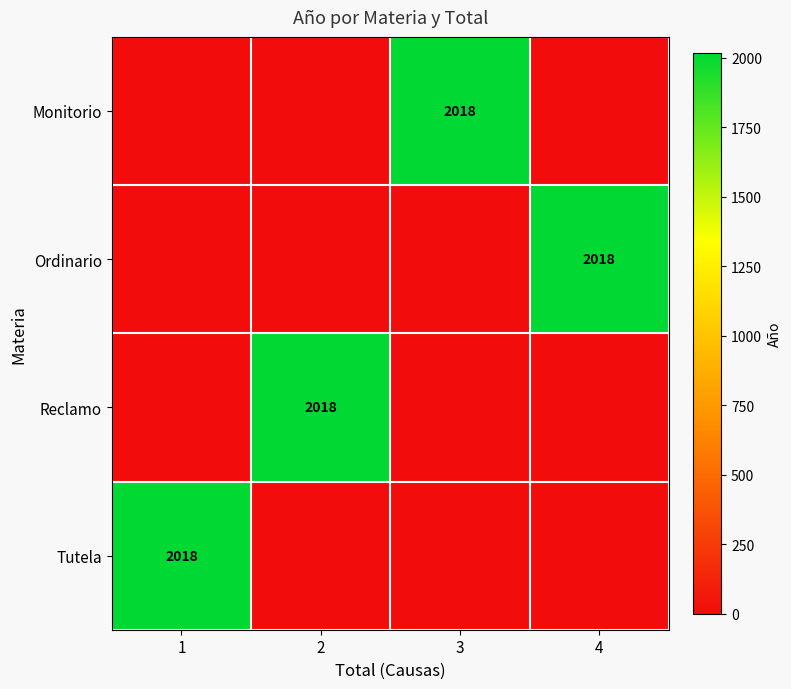

The value of Monitorio at 3 is 2018. True or false?

True